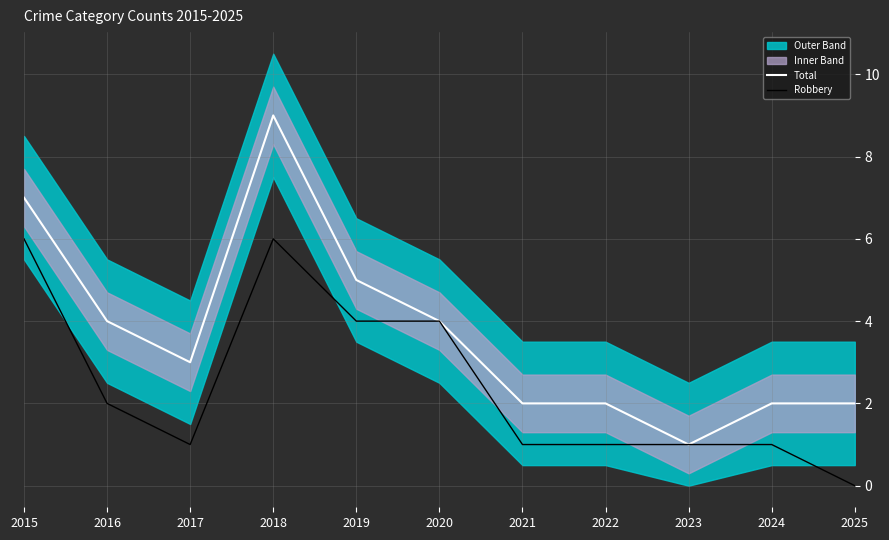

What is the maximum value shown in the chart?

9